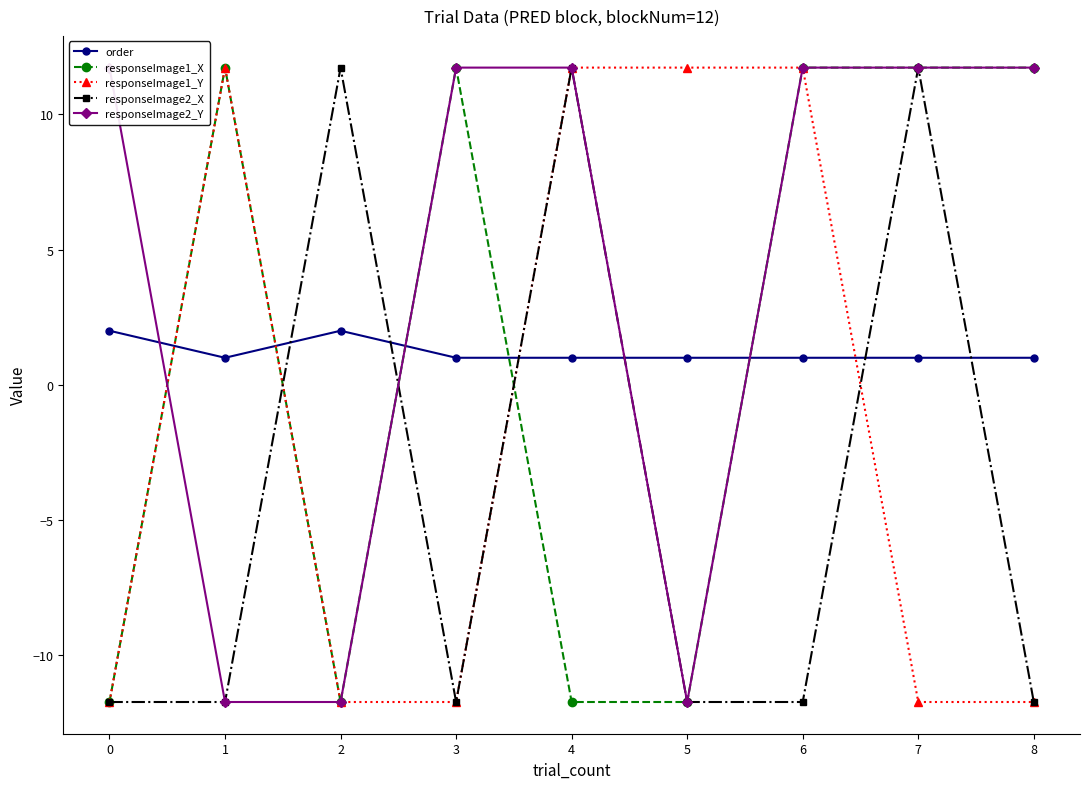

What is the minimum value shown in the chart?

-11.7